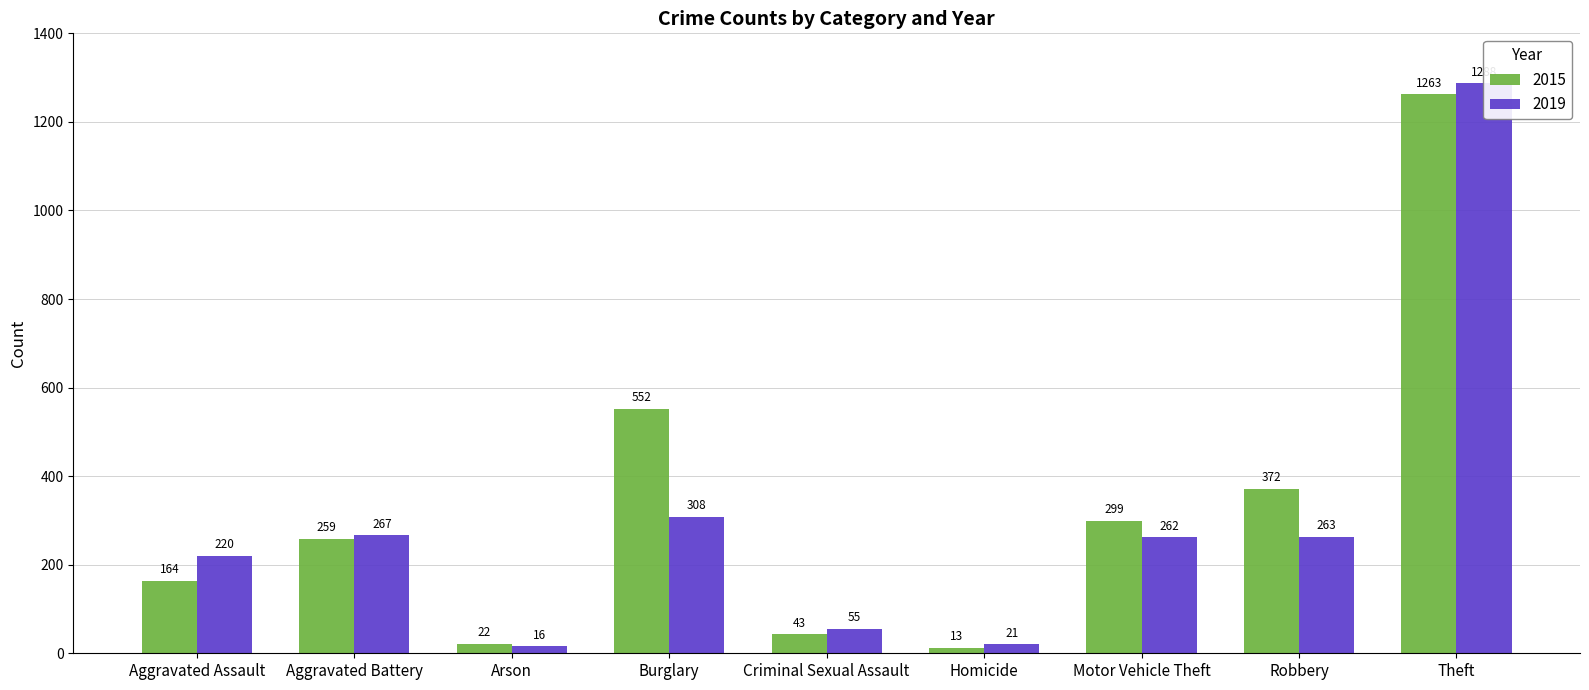

Are the bars grouped side by side (vs. stacked)?

Yes